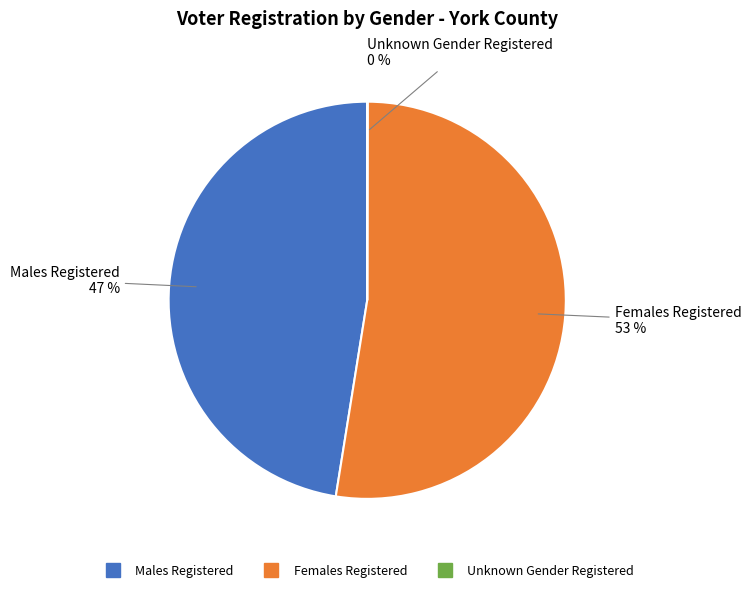

Does any single category account for the majority?

Yes